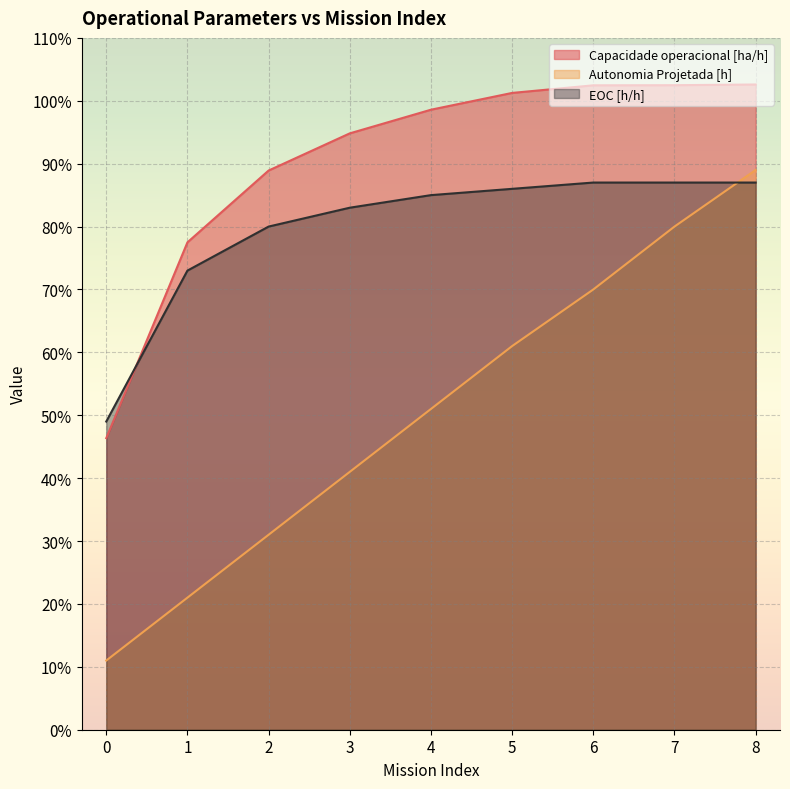

What is the maximum value for Capacidade operacional [ha/h]?

1.0